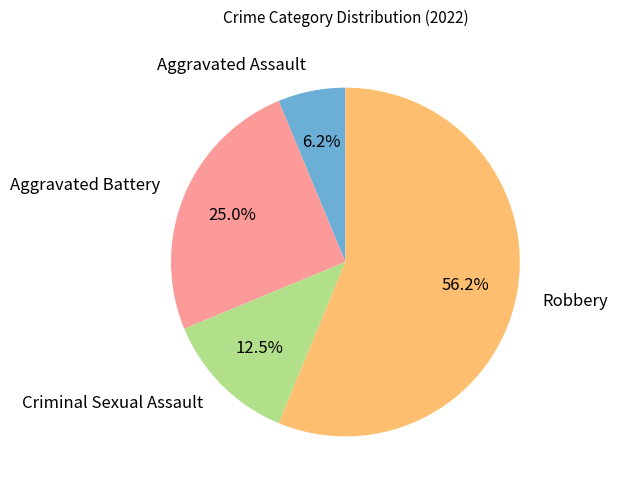

To the nearest percent, what percentage of the pie is Robbery?

56%